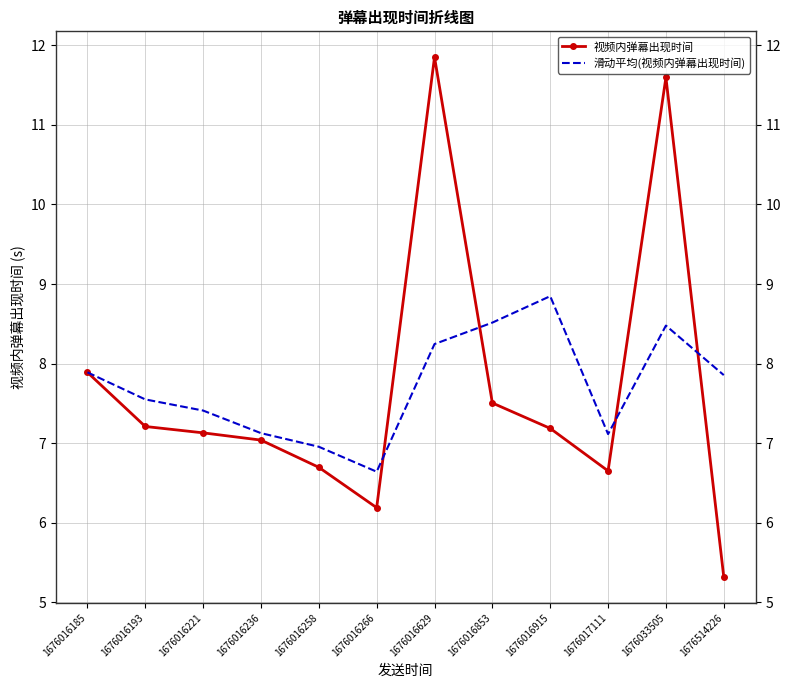

At how many categories does at least one series exceed 6?

12